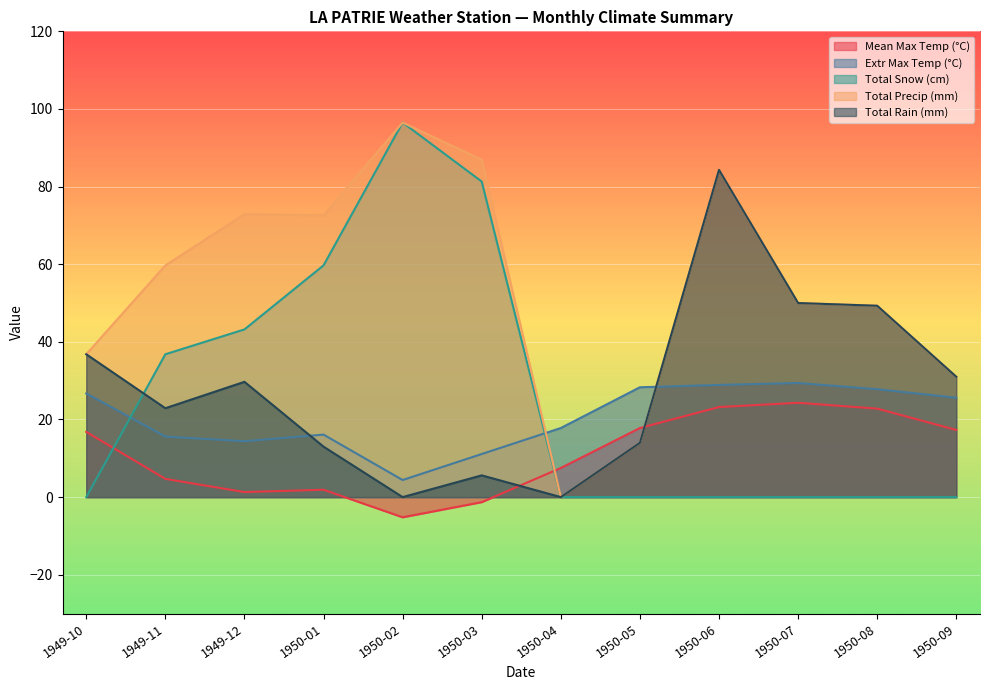

Between 1949-11 and 1950-03, which is larger?

1949-11